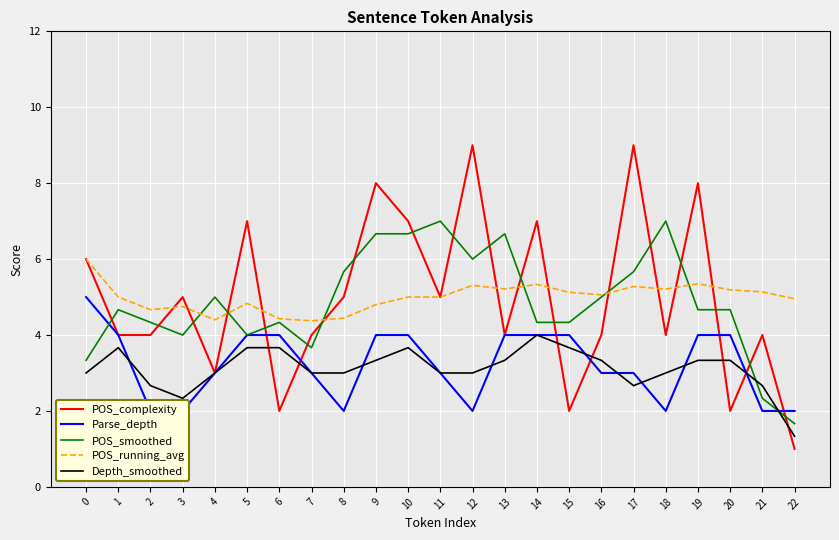

Is the value of Parse_depth at 17 greater than the value of Depth_smoothed at 15?

No